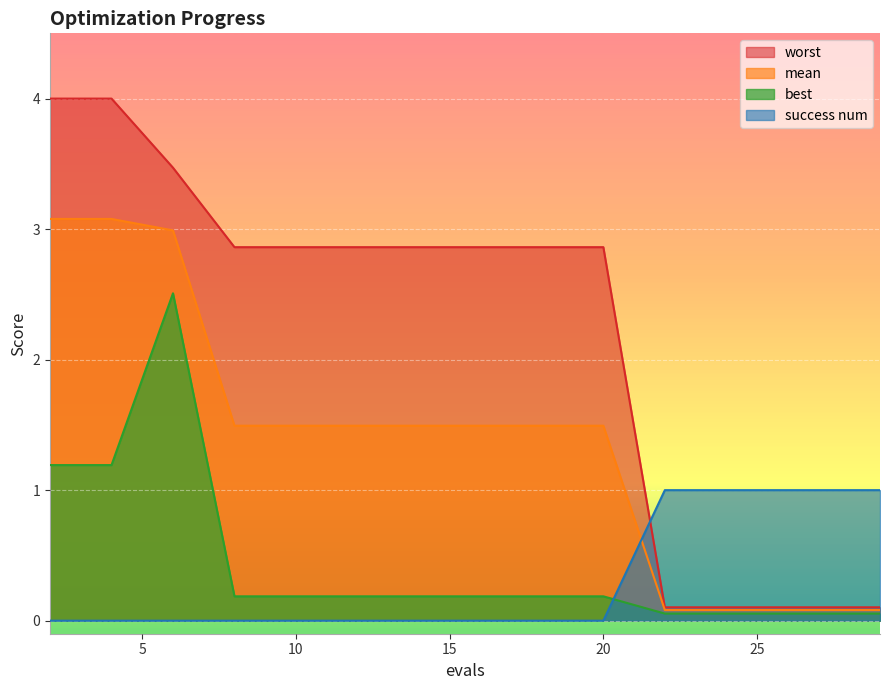

At which category does the chart reach its peak across all series?

2